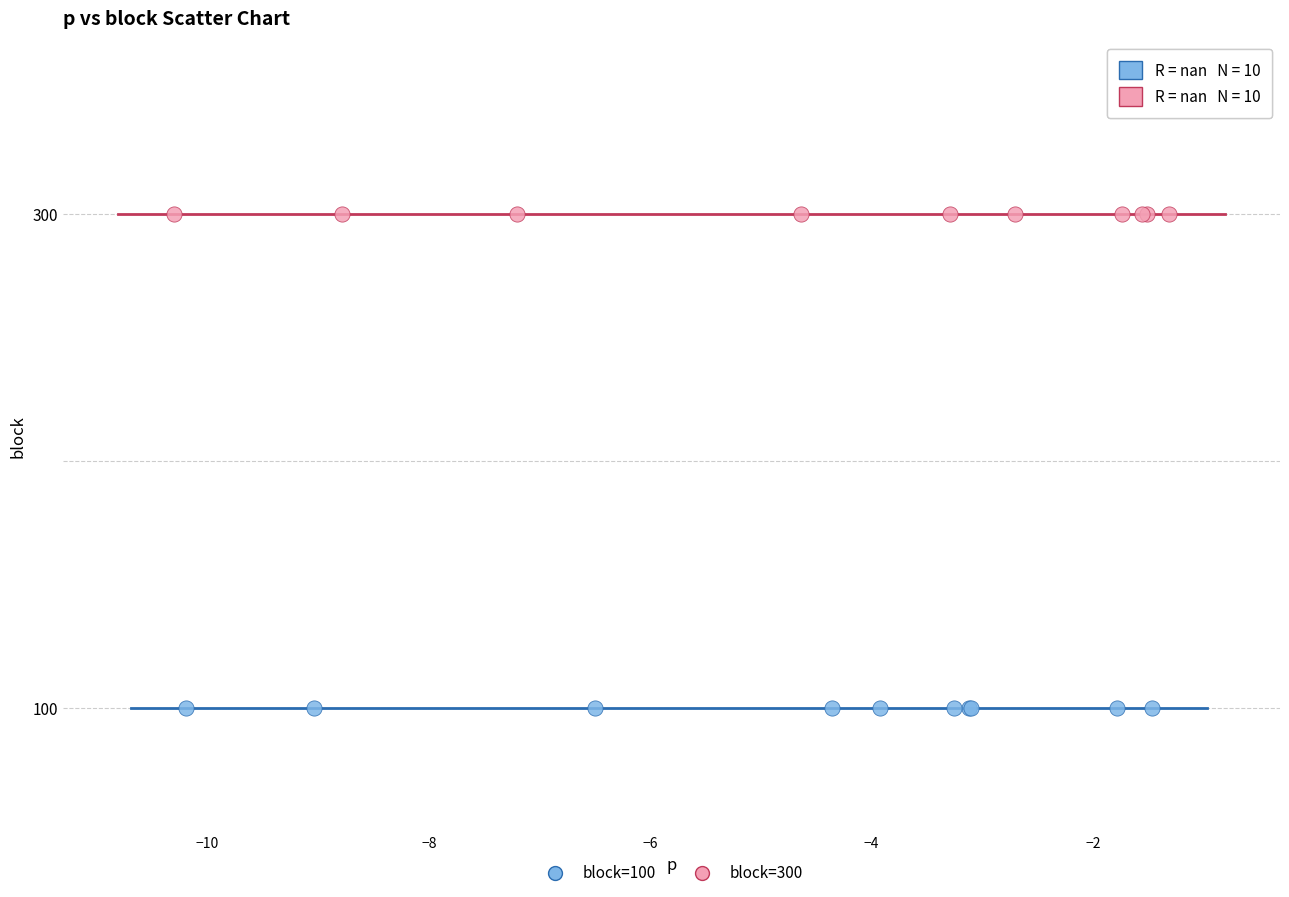

What are all the series names shown in the legend?

block=100, block=300